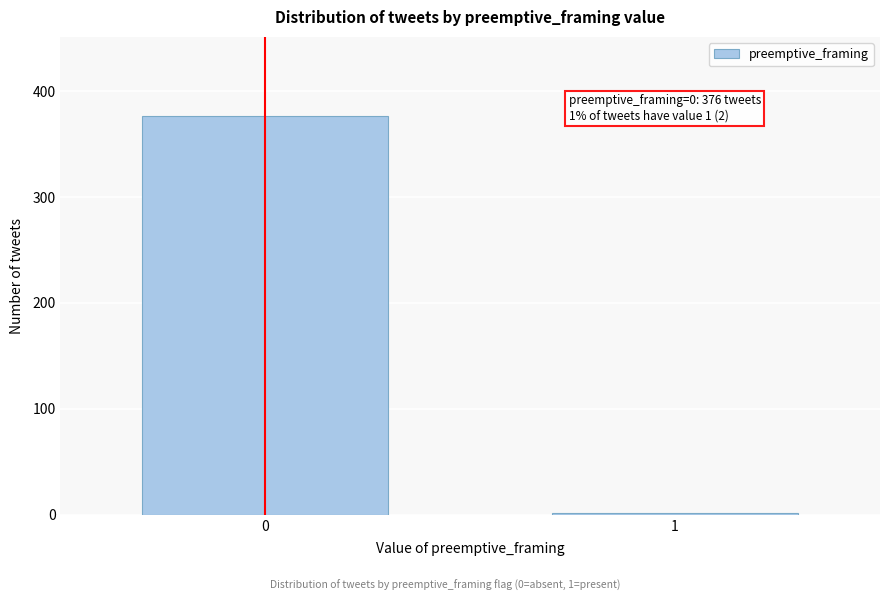

Reading right to left, what are all the values shown in this chart?

2	376